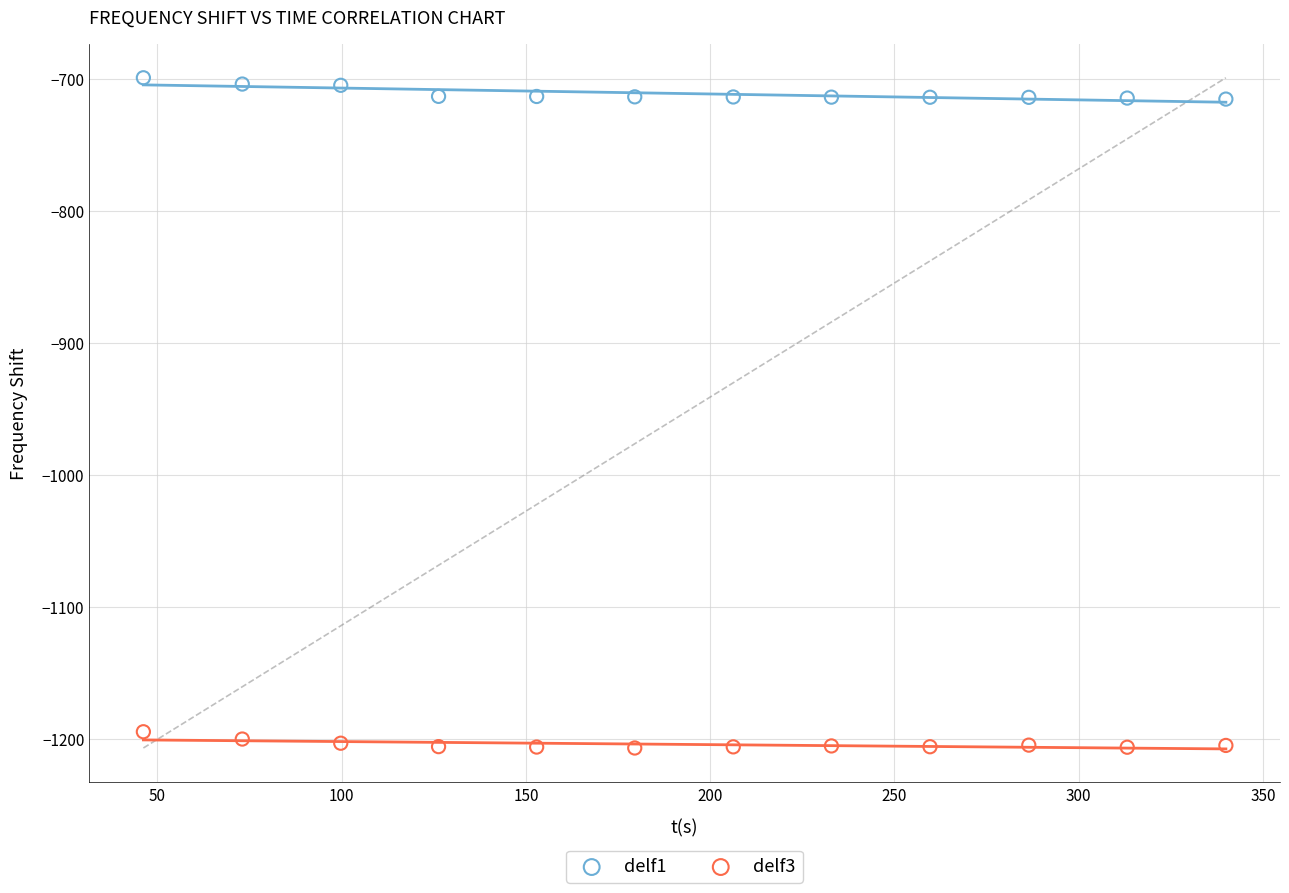

Which series has the widest spread of Y values?

delf1